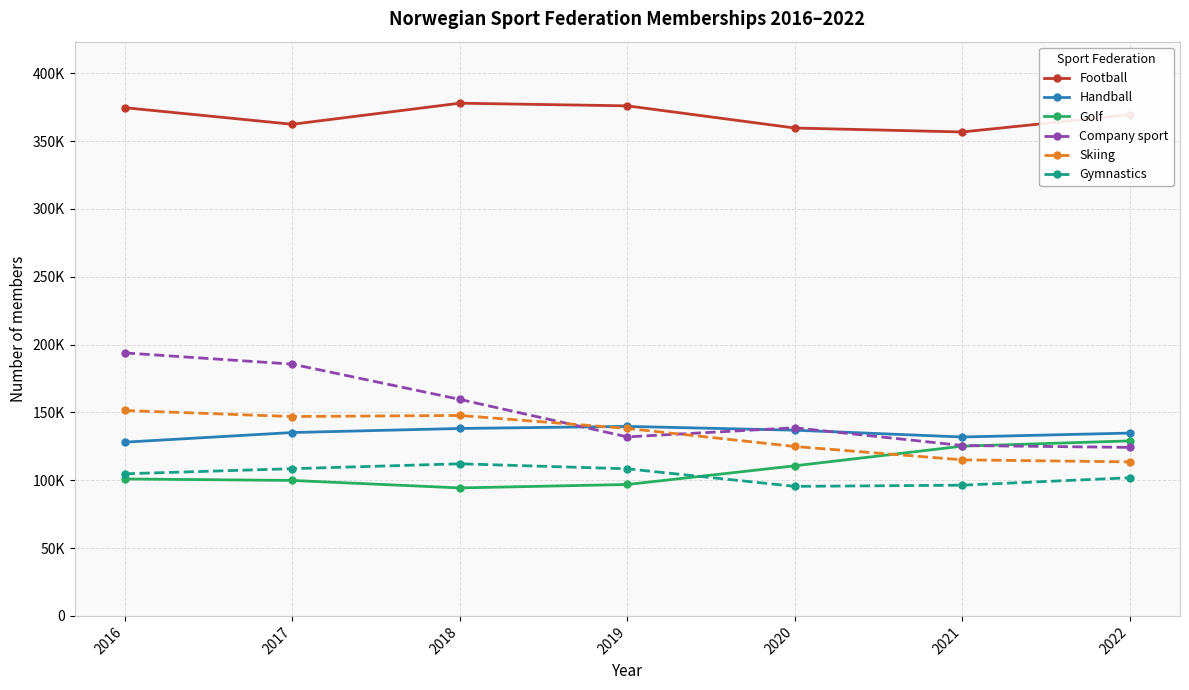

Which series has the largest total across all categories?

Football